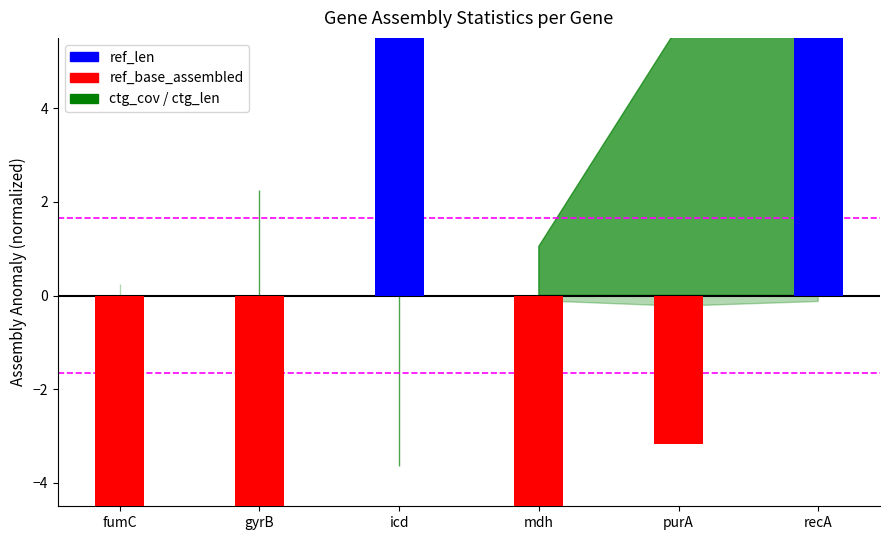

At how many categories does at least one series exceed -7?

6